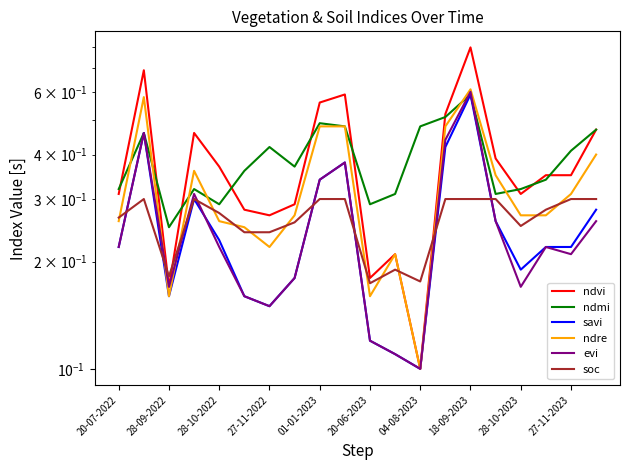

How many distinct data groups are displayed?

6